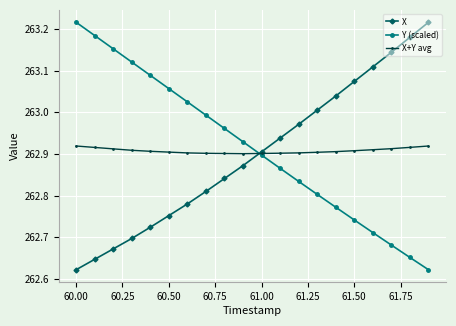

What is the difference between the second highest and second lowest values in the Y (scaled) series?

0.5